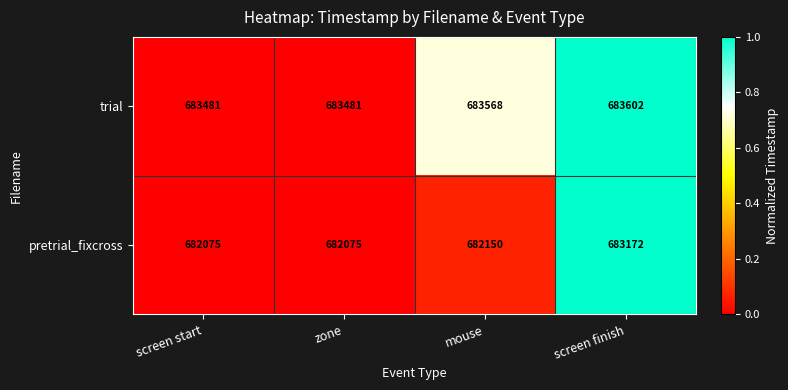

List the series in order of their overall mean, lowest first.

pretrial_fixcross, trial